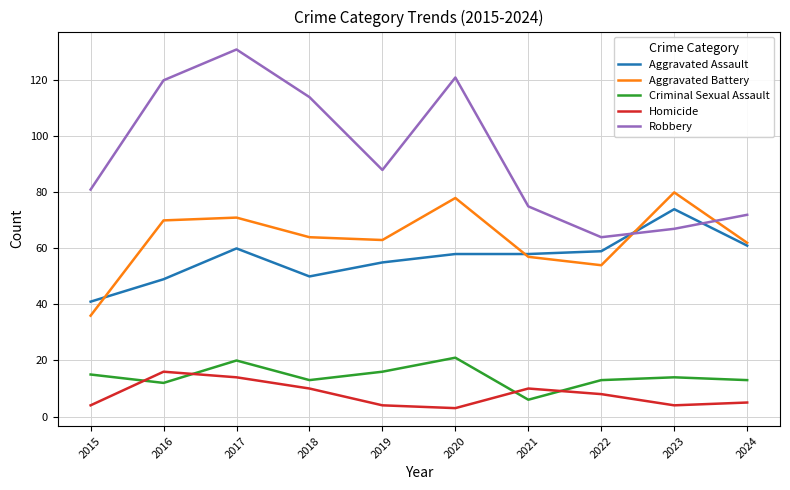

Which series has the widest spread of values?

Robbery